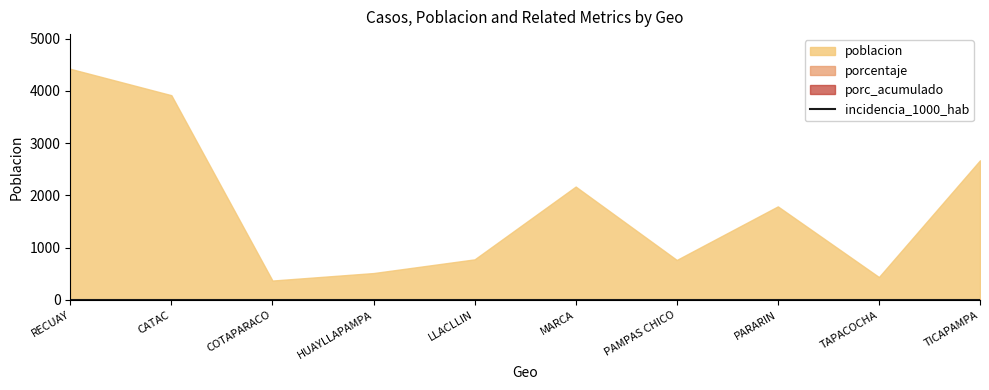

At which category is the sum across all series the highest?

RECUAY